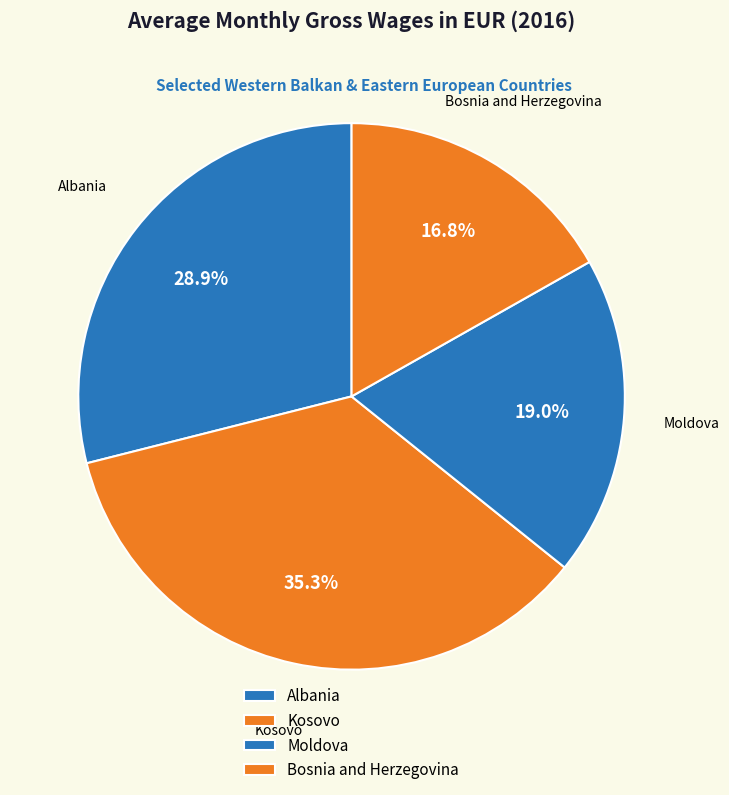

To the nearest percent, what is the difference between the Albania and Moldova slice percentages?

10%